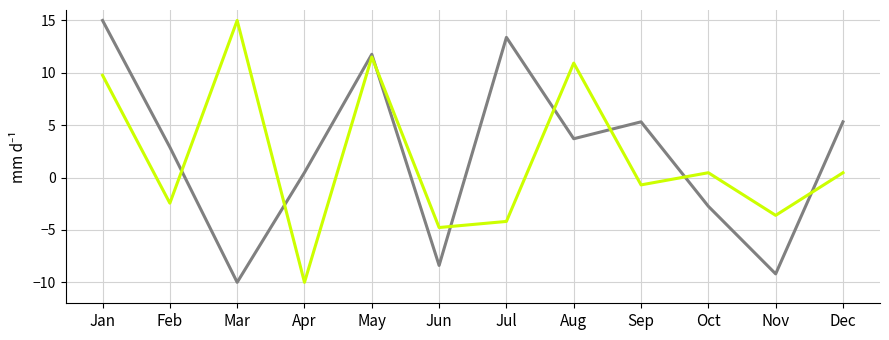

What is the spread (max minus min) of values at Sep?

6.0